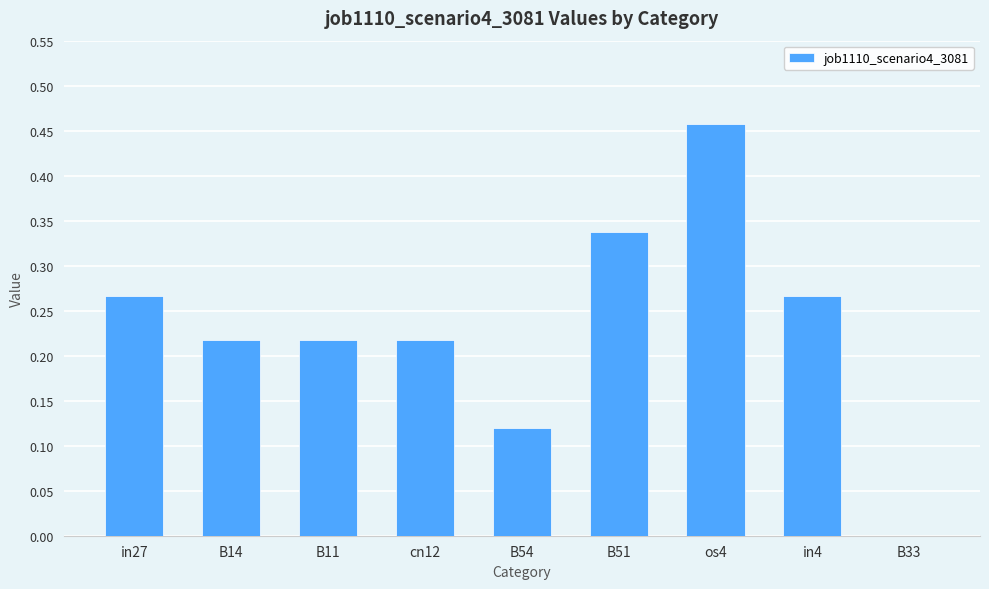

What is the change in value from in27 to os4?

+0.2